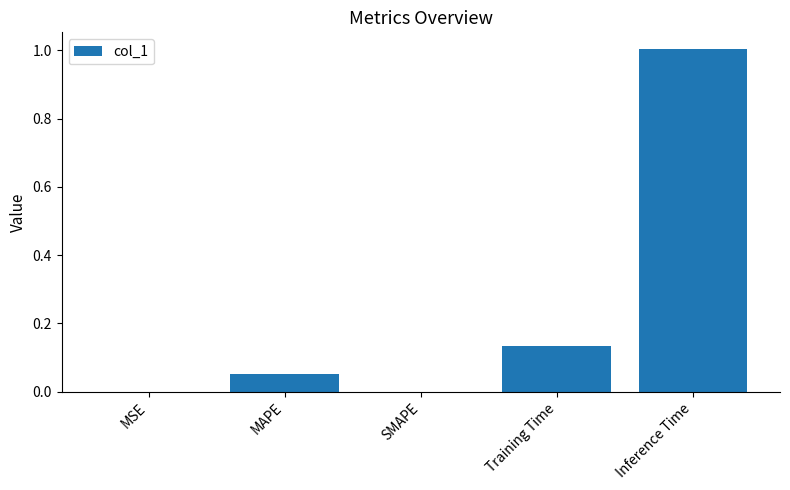

Are the bars horizontal?

No